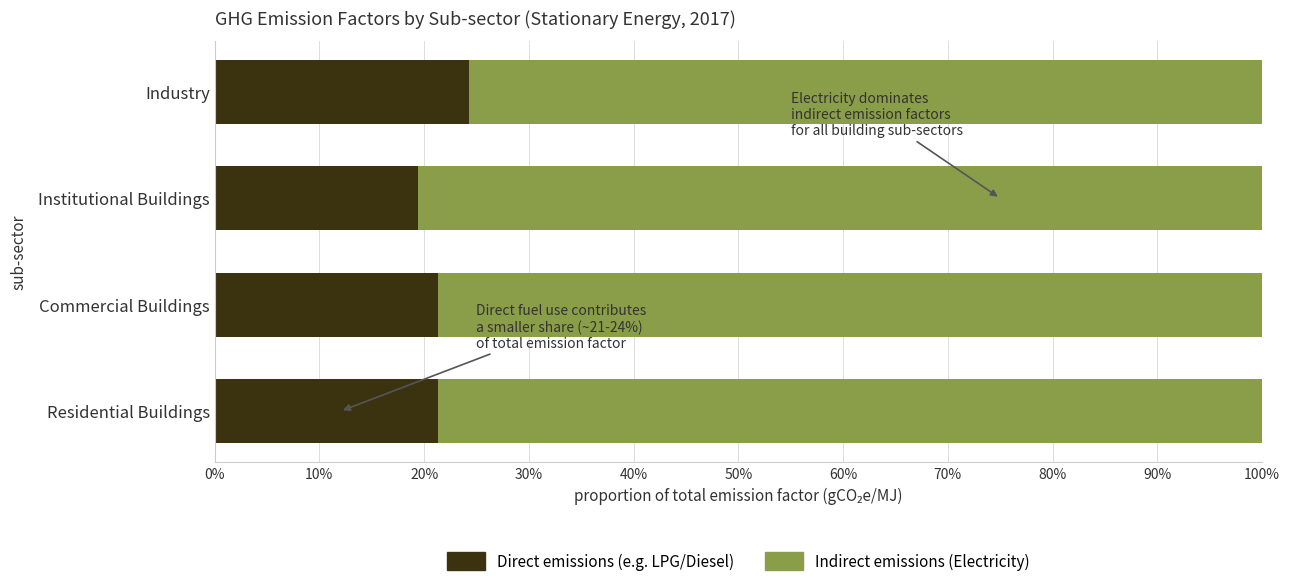

What is the minimum value for Direct emissions (e.g. LPG/Diesel)?

0.2